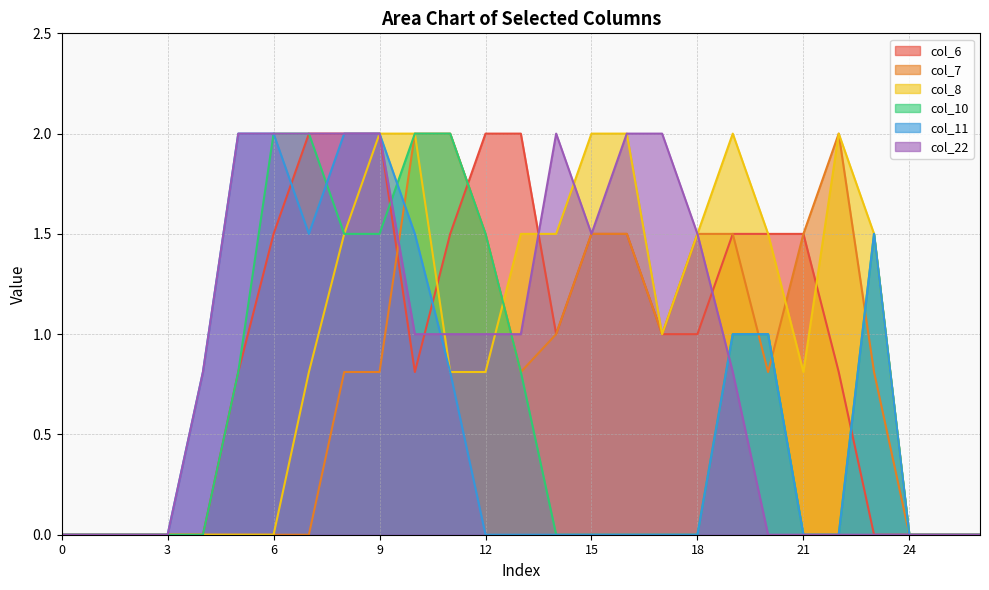

What is the value of the col_10 point at the 10th from the left?

1.5